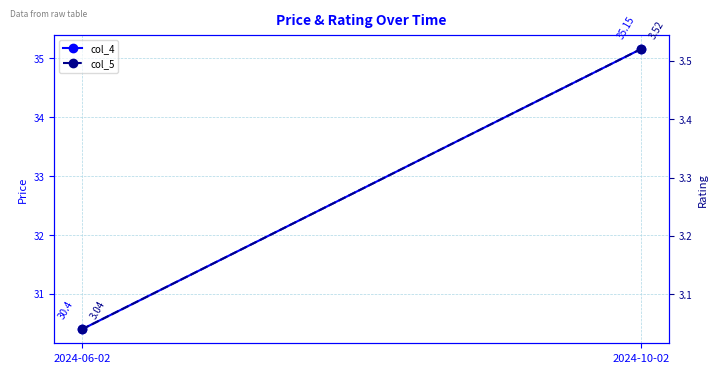

Reading left to right, list all the values displayed in this chart.

col_4: 2024-06-02=30.4	2024-10-02=35.1
col_5: 2024-06-02=3.0	2024-10-02=3.5